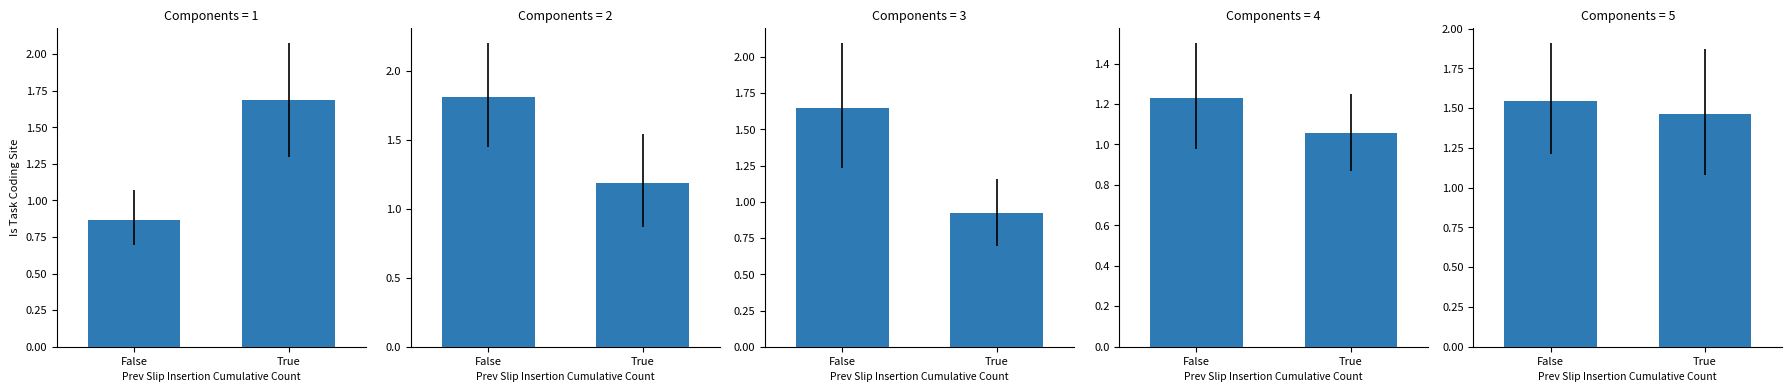

Is it true that the value at False is 1.5?

True